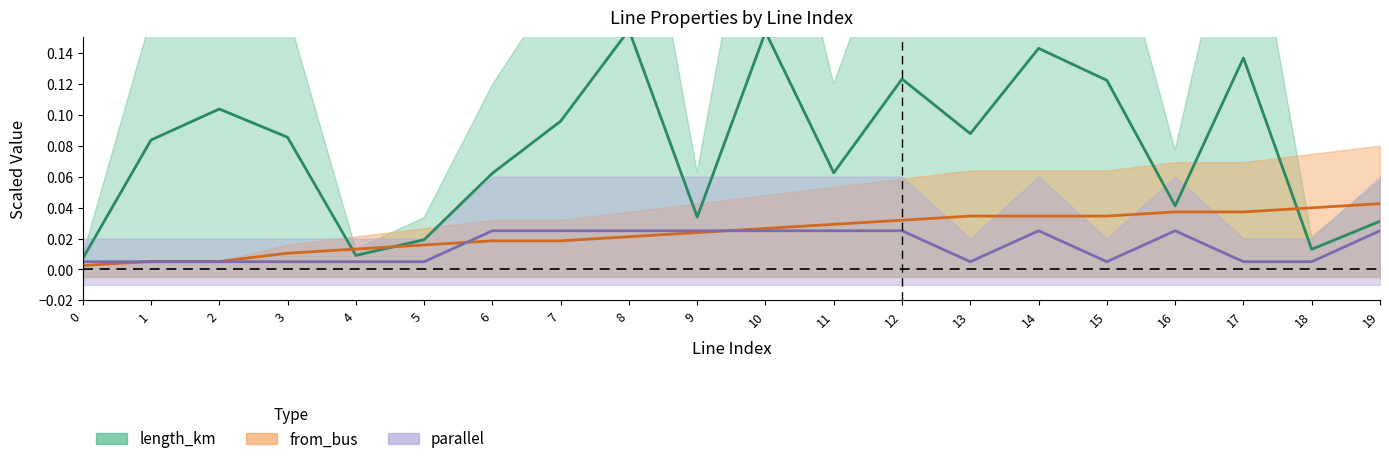

True or false: from_bus has a value of 0.0 at 4.

True